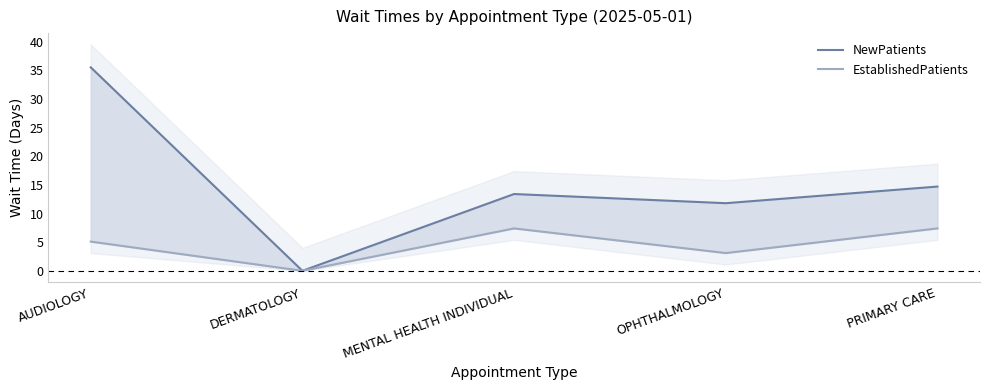

What is the maximum value for EstablishedPatients?

7.4